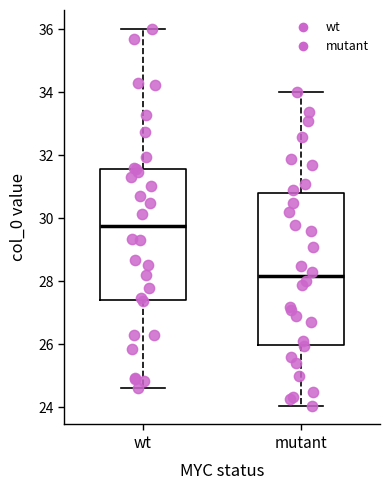

Which box's median line is the highest?

wt